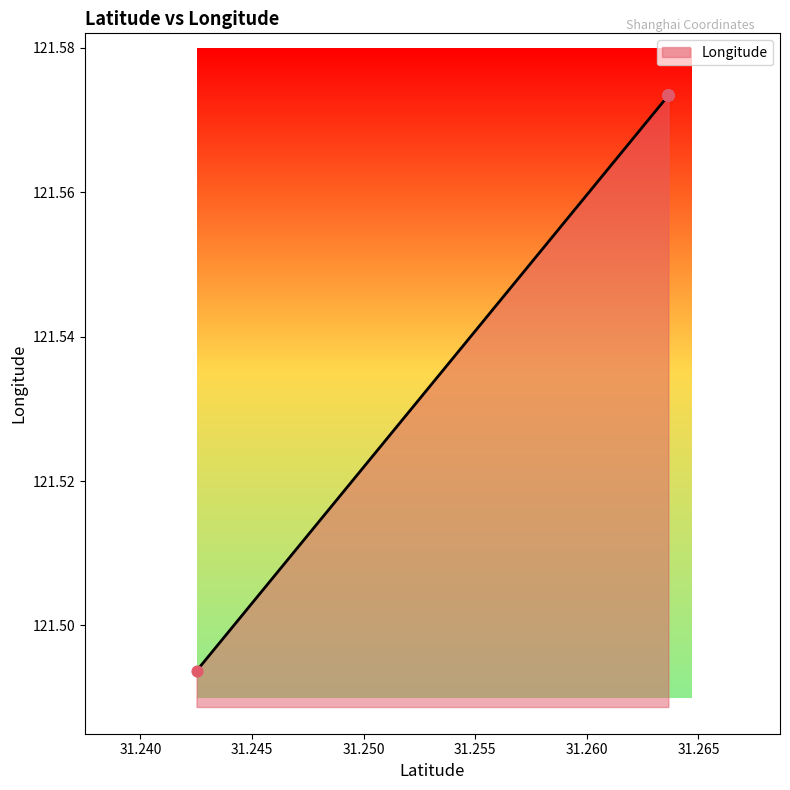

Approximately how many times larger is the value at 31.263651 compared to 31.242514?

1.0